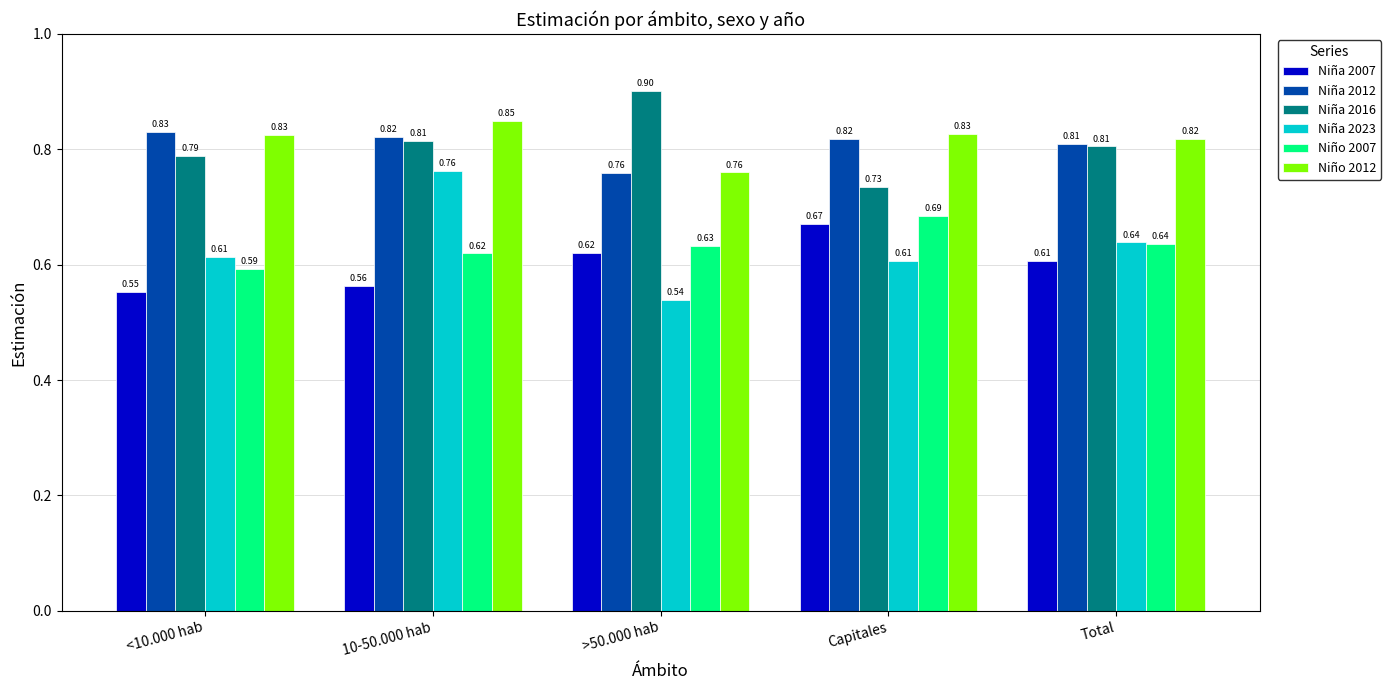

Does the chart contain any negative values?

No